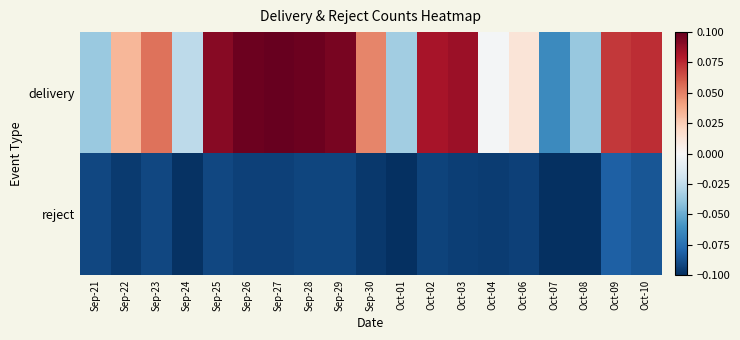

At Sep-28, list the series in order from smallest to largest.

reject, delivery